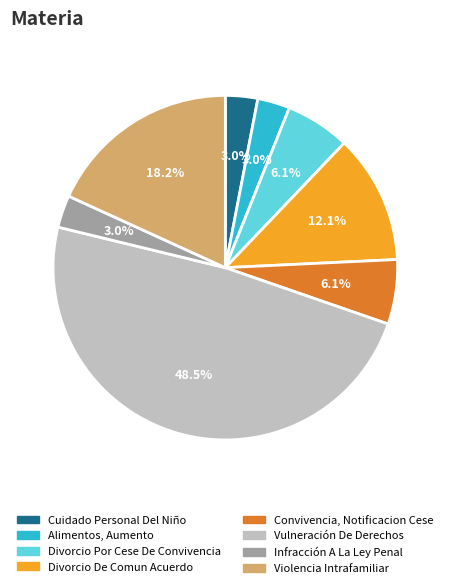

The Divorcio Por Cese De Convivencia slice represents 1% of the pie. True or false?

False